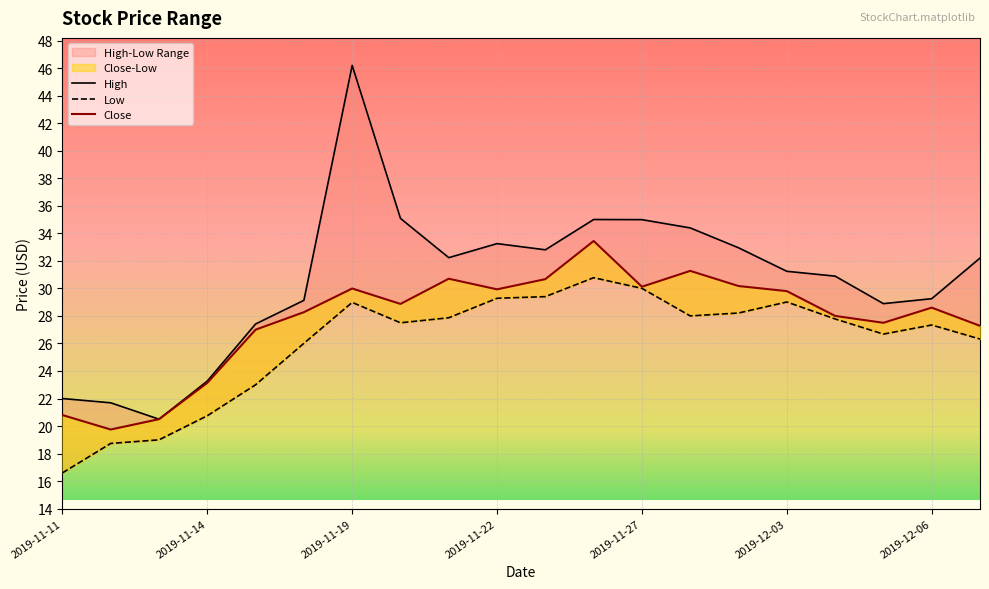

How many interior local valleys does the High series have?

4